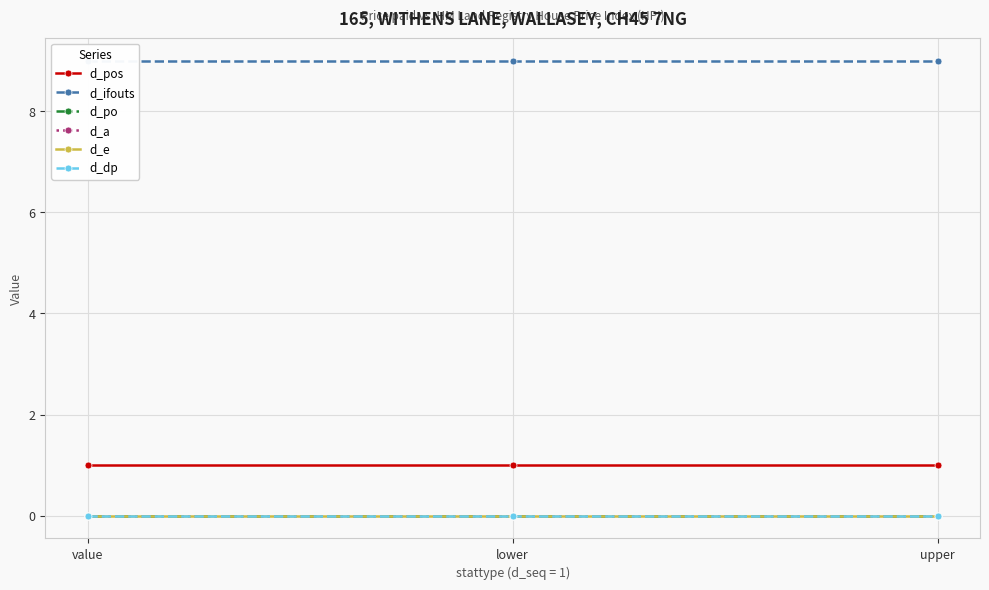

At upper, list the series in order from smallest to largest.

d_po, d_a, d_e, d_dp, d_pos, d_ifouts